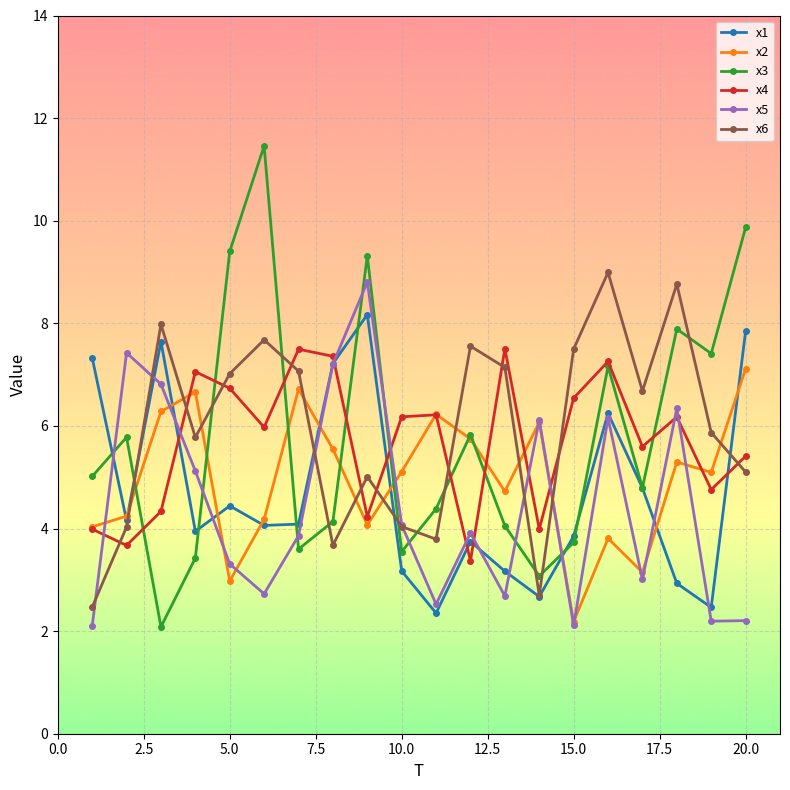

List the series in order of their peak value, highest first.

x3, x6, x5, x1, x4, x2